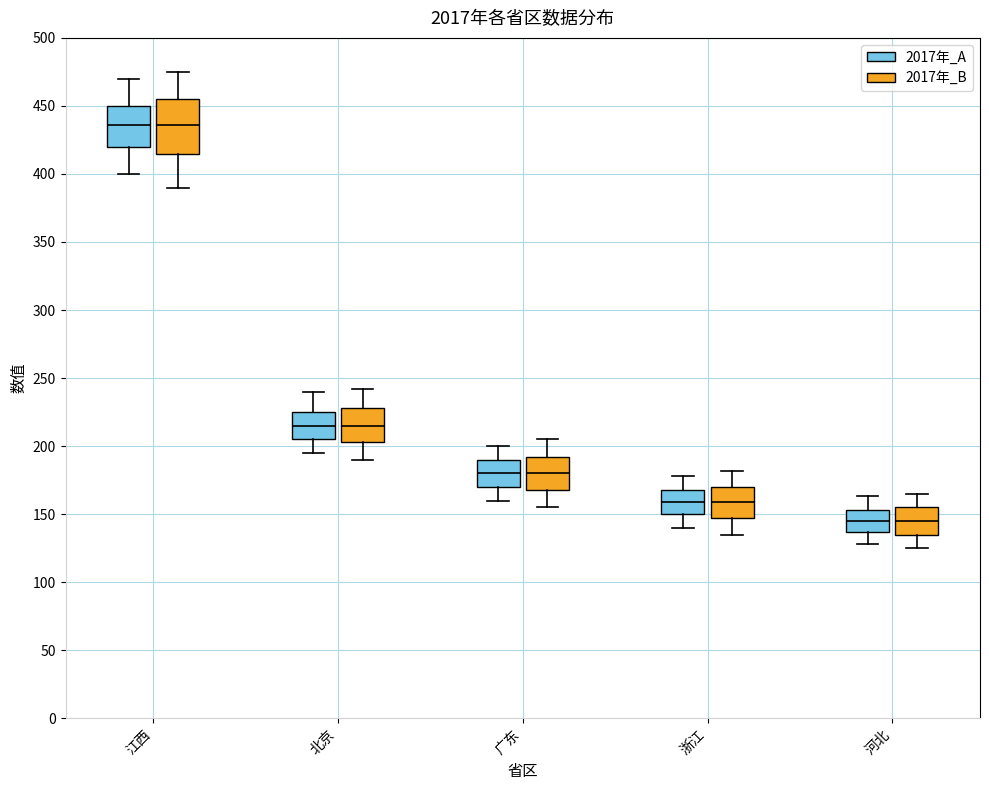

Which box is the tallest, from its lower edge to its upper edge?

江西 (2017年_B)